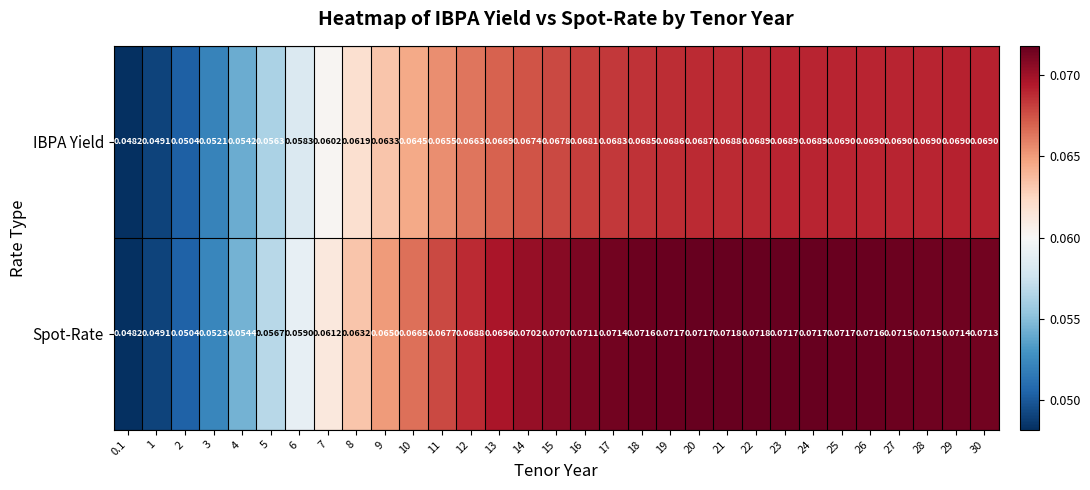

Which series has the widest spread of values?

Spot-Rate